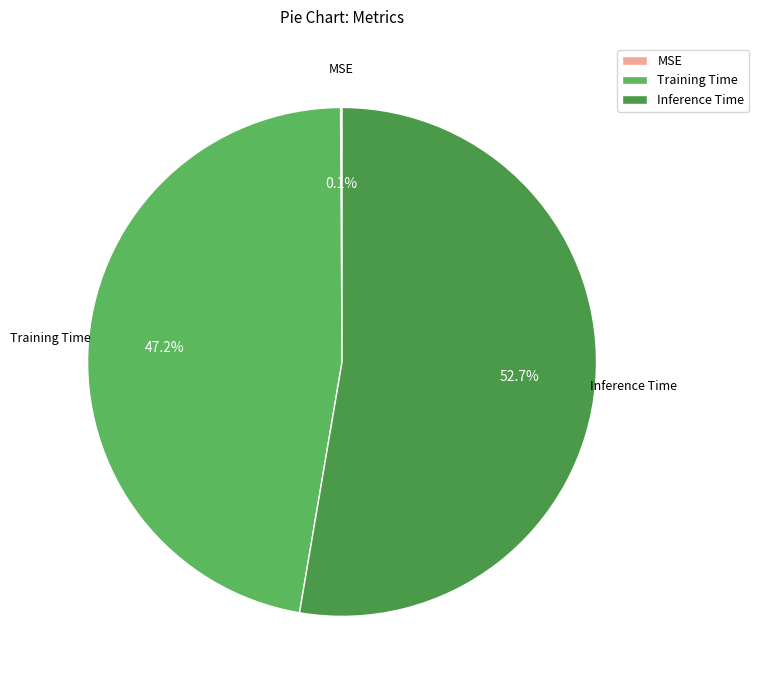

To the nearest percent, what is the difference between the largest and smallest slice percentages?

53%